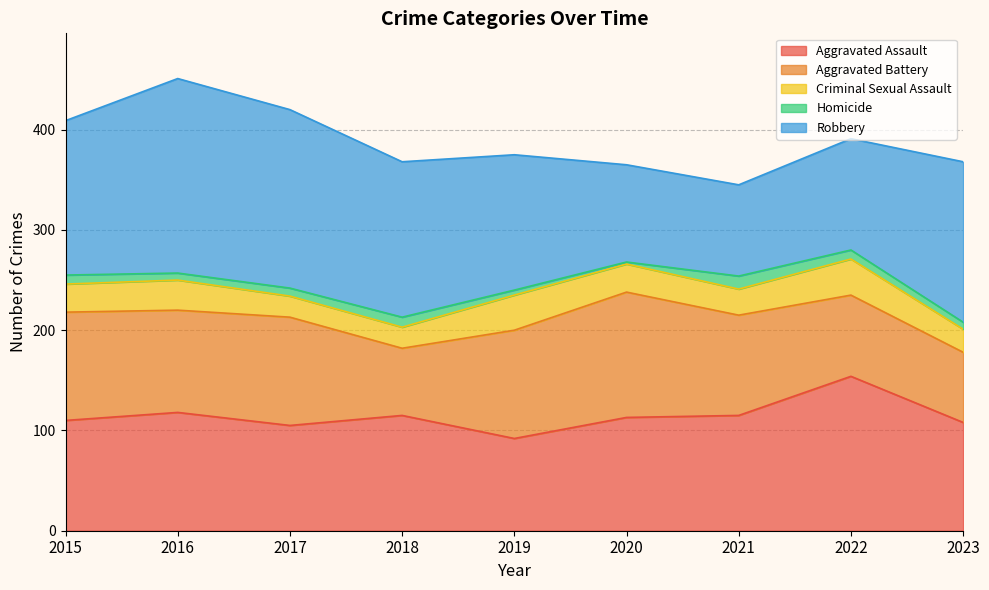

Rank the categories by Criminal Sexual Assault value from lowest to highest.

2017, 2018, 2023, 2021, 2015, 2020, 2016, 2019, 2022